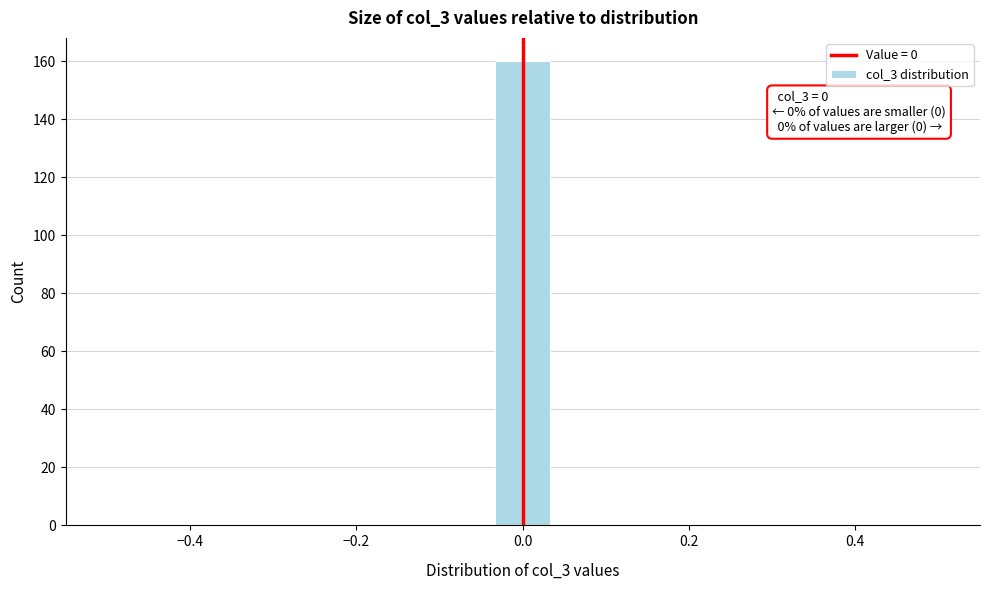

Around what value on the x-axis is the tallest bar? Give the approximate position of its centre, as read against the axis.

0.00